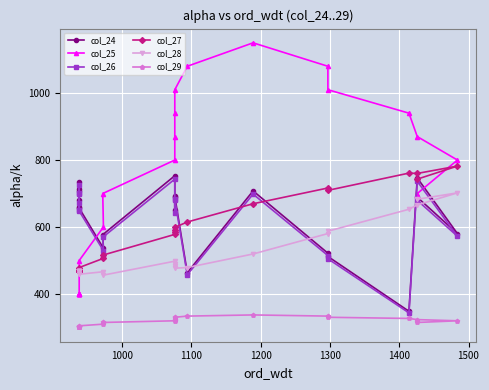

What is the difference between the second highest and minimum values in the col_28 series?

227.0